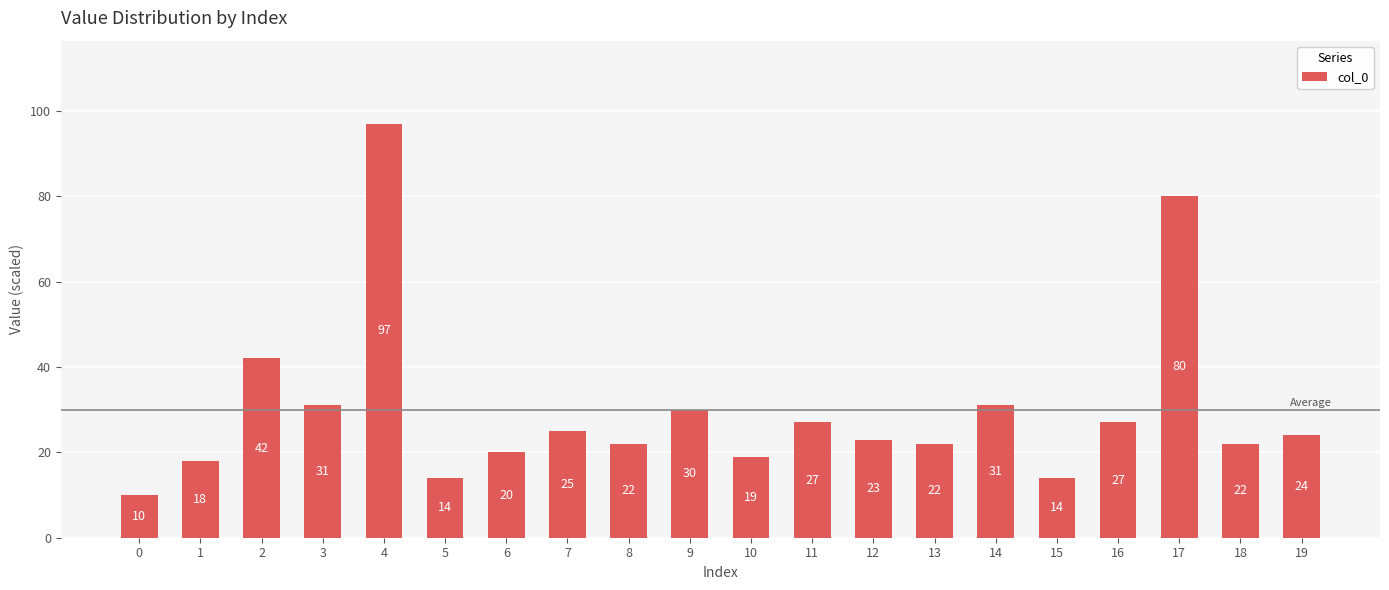

Is it true that the value at 18 is 22?

True